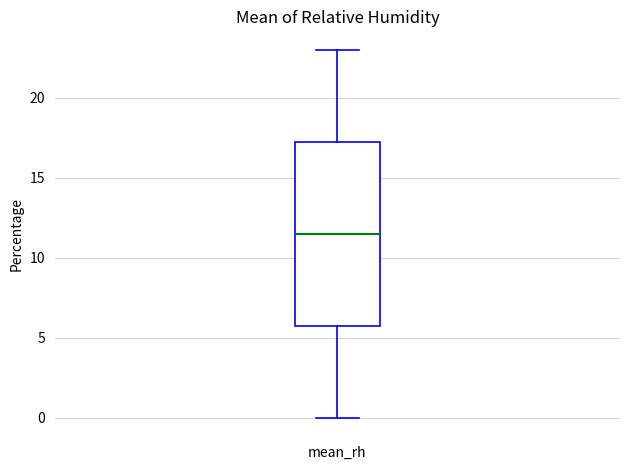

Transcribe this box plot: give where the median line is, the range the box spans, and where the two whiskers end, as read against the y-axis. The values are not printed on the chart, so give them approximately, as read against the axis.

median 11.5, box 6.0 to 17.5, whiskers 0.0 to 23.0